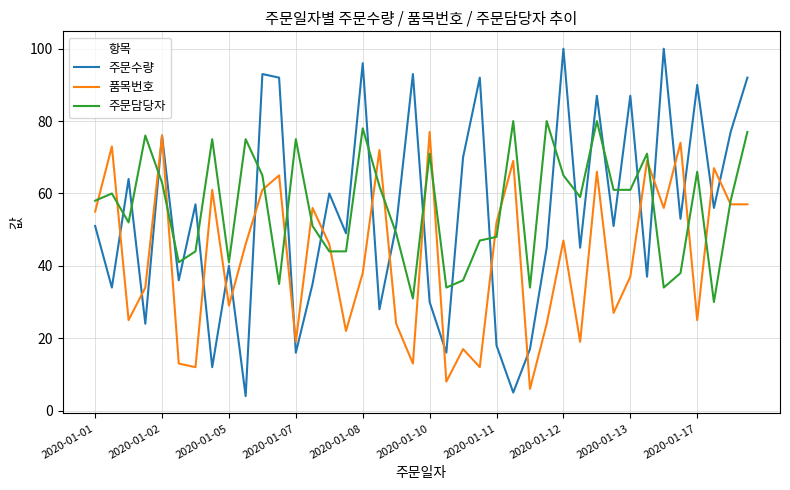

Which series has the largest range (max minus min)?

주문수량